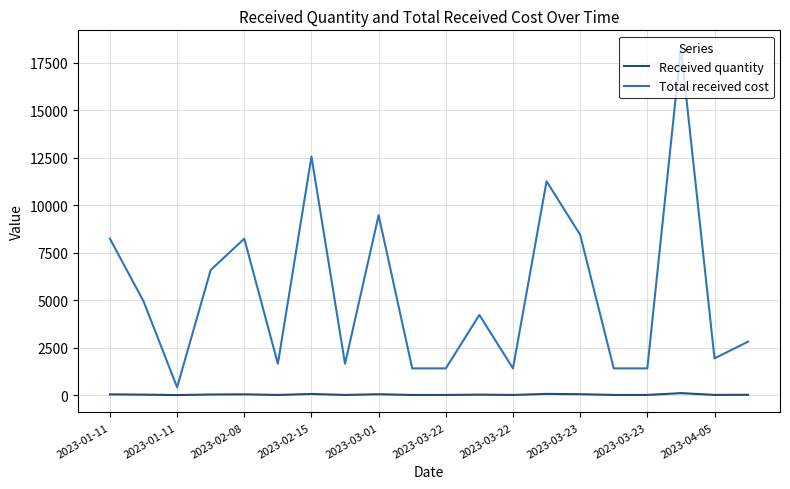

What is the difference between the second highest and minimum values in the Total received cost series?

12154